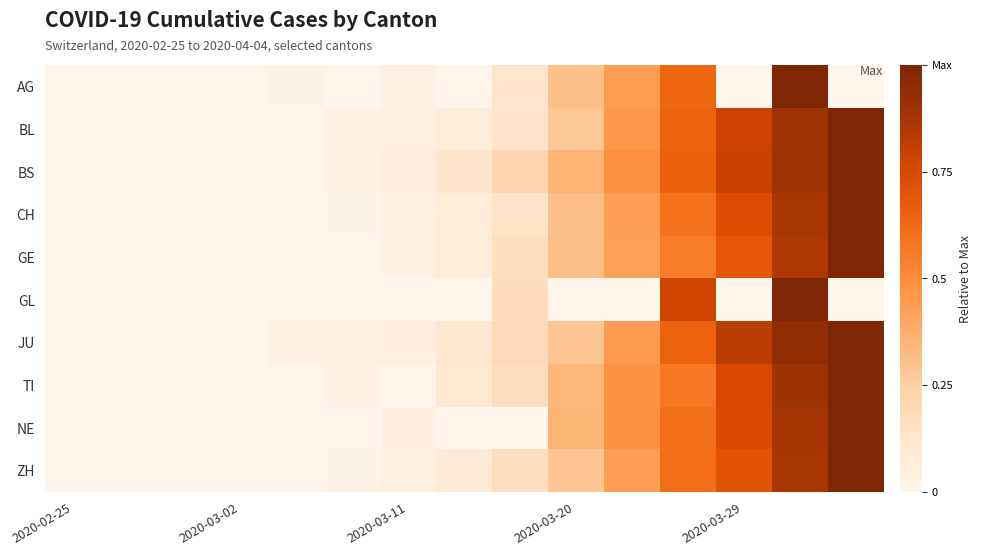

Which series has the widest spread of values?

AG